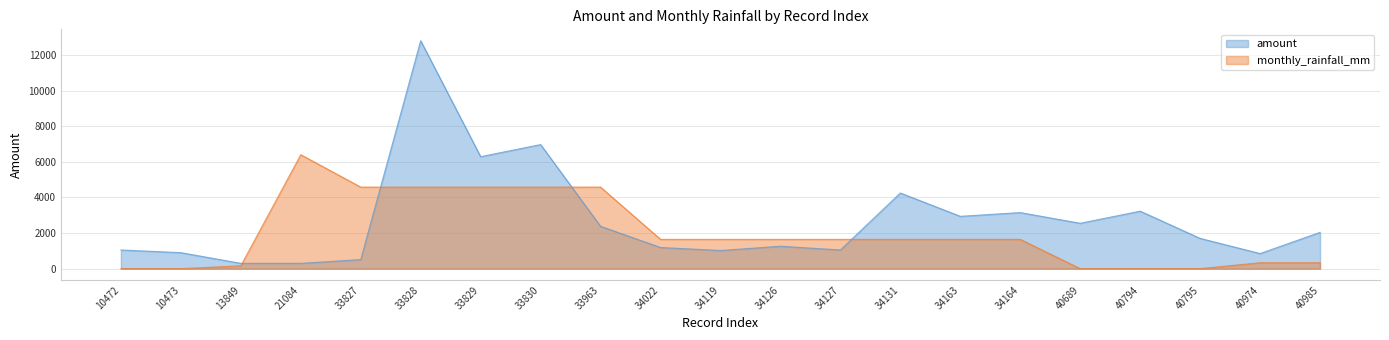

Where is amount nearest to the value 6550?

33829